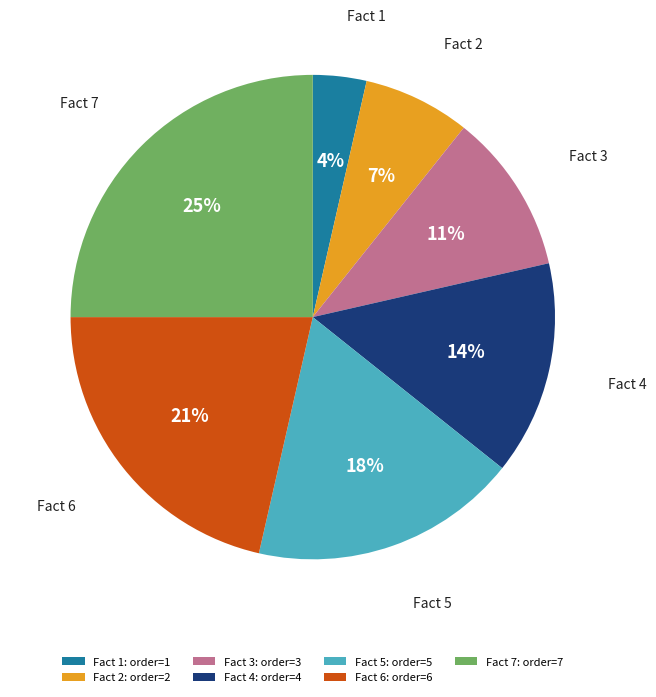

How many slices are in this pie chart?

7